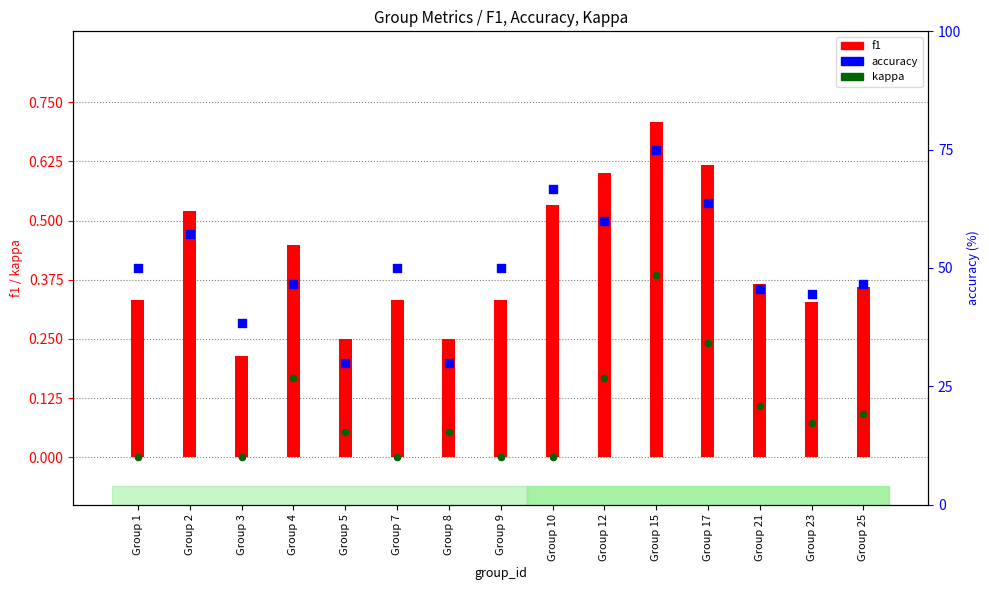

At how many categories does at least one series exceed 39?

12